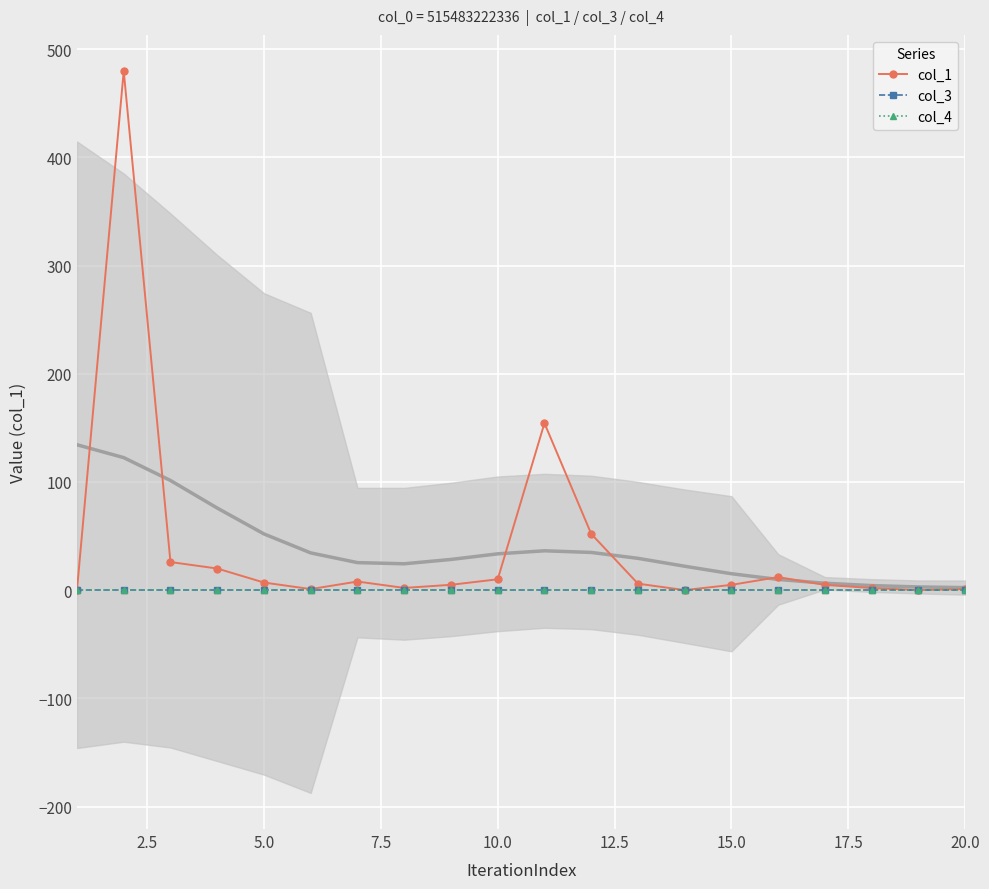

At 15.0, list the series in order from largest to smallest.

col_1, col_3, col_4